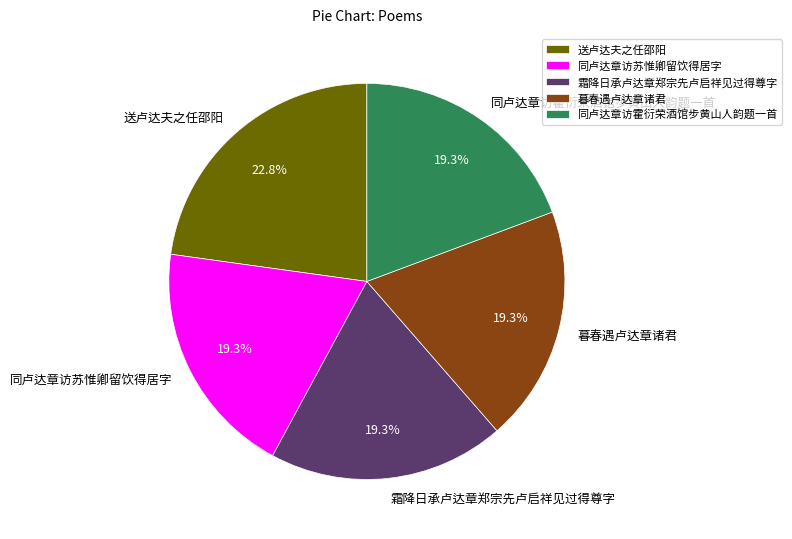

To the nearest percent, what percentage of the pie is 同卢达章访霍衍荣酒馆步黄山人韵题一首?

19%